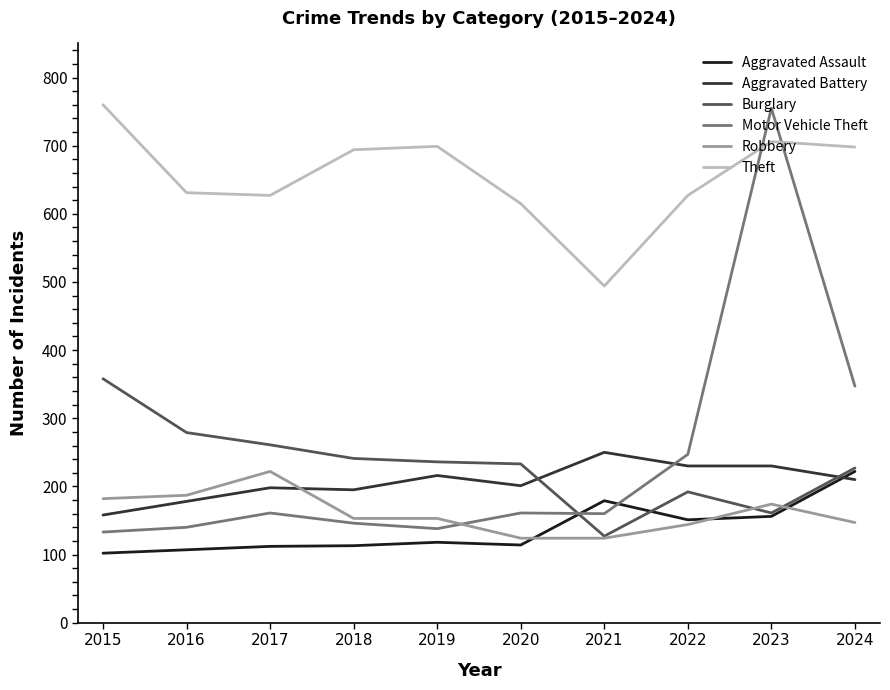

What is the total value across all series at 2024?

1851